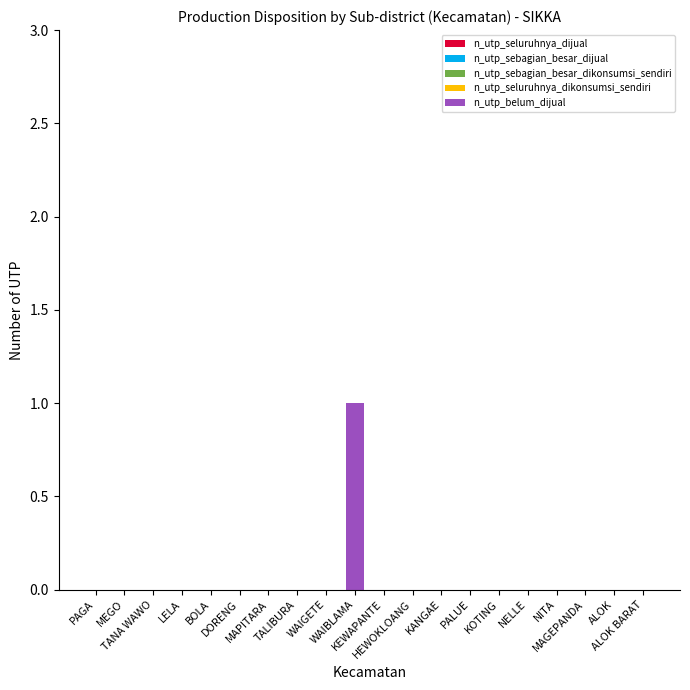

Are the bars horizontal?

No